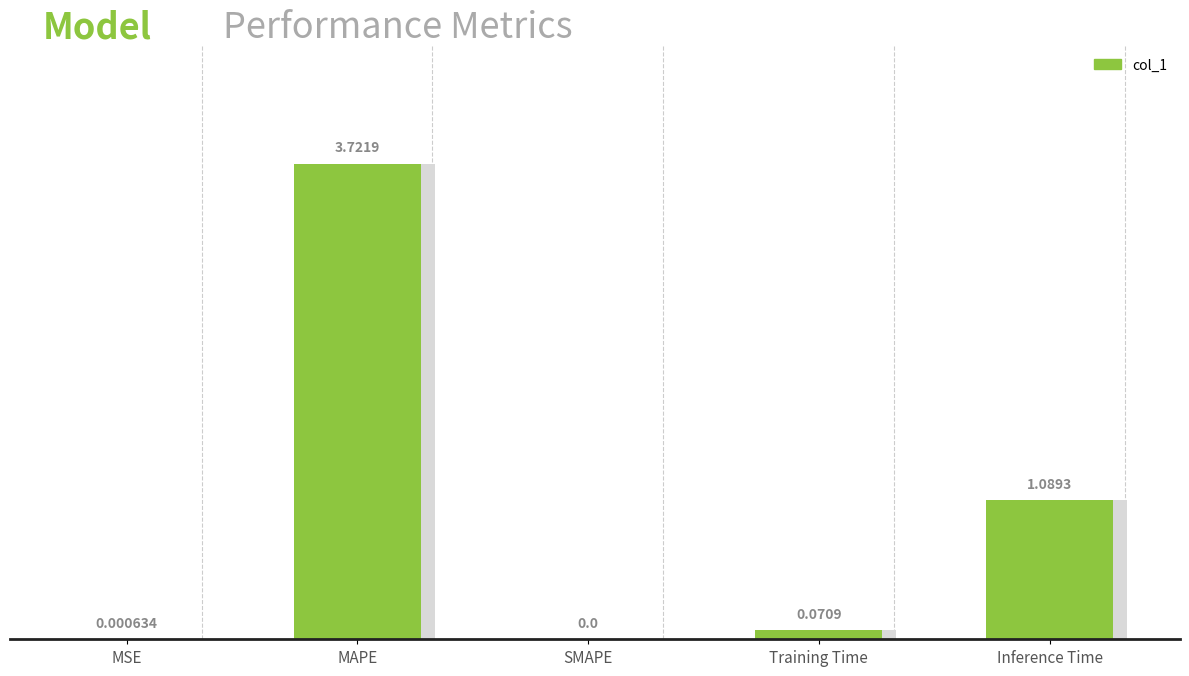

Is it true that the value at Training Time is 0.0?

False